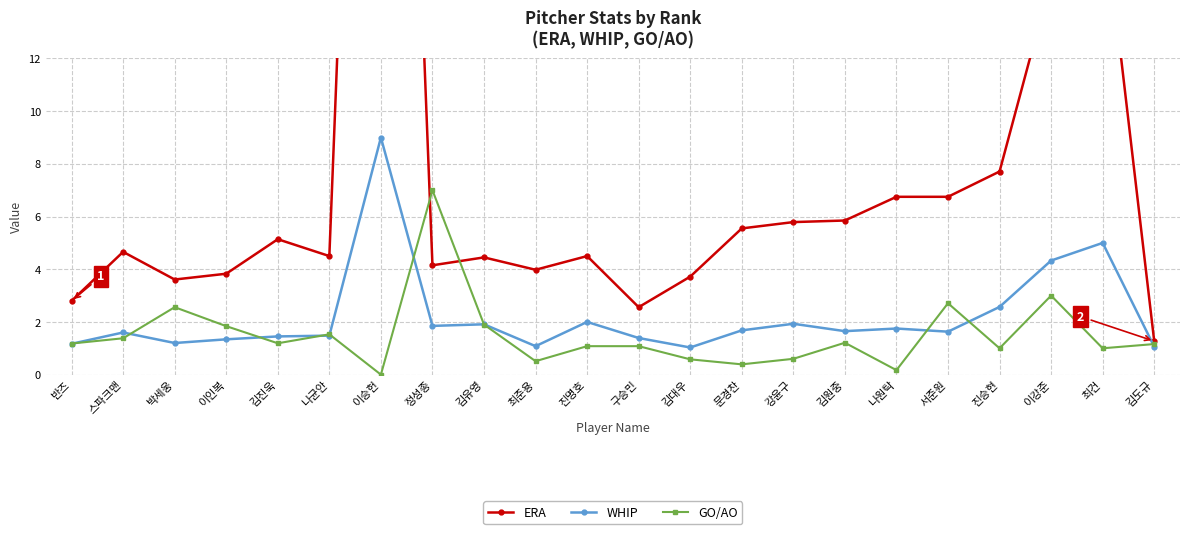

True or false: GO/AO and ERA cross at least once.

True